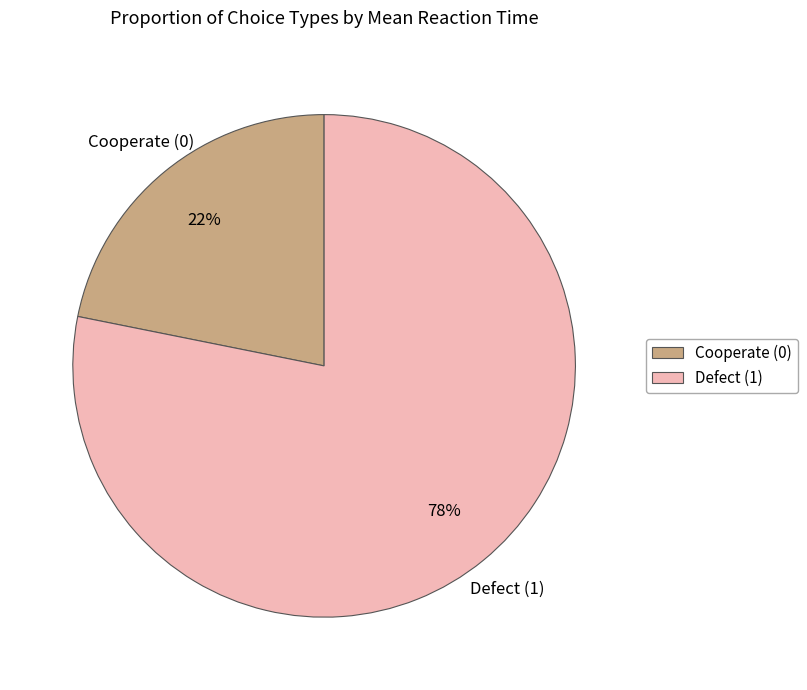

Which category accounts for the majority?

Defect (1)